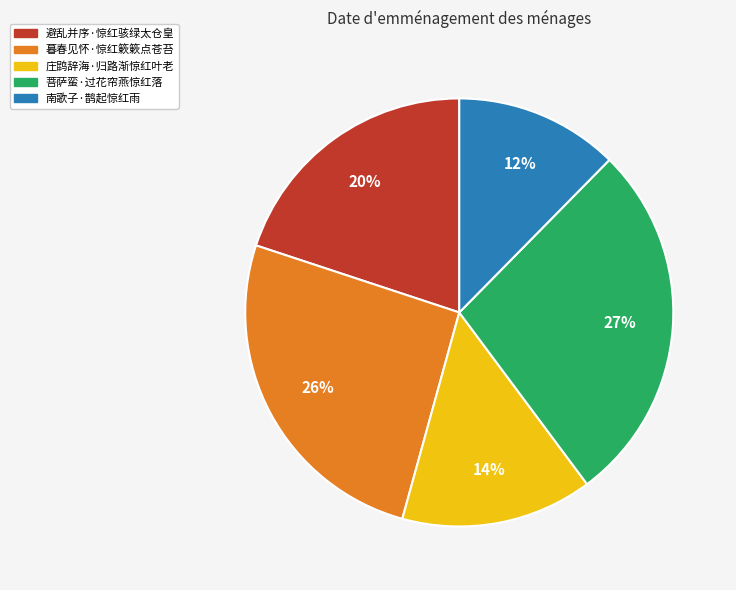

Is there any slice that represents more than half of the pie?

No